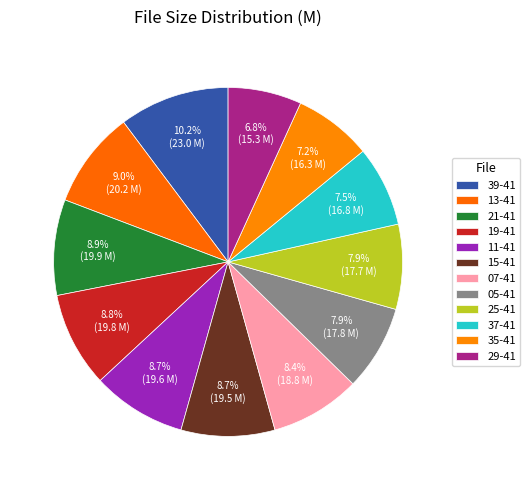

Do 07-41 and 15-41 together represent more than half of the pie?

No